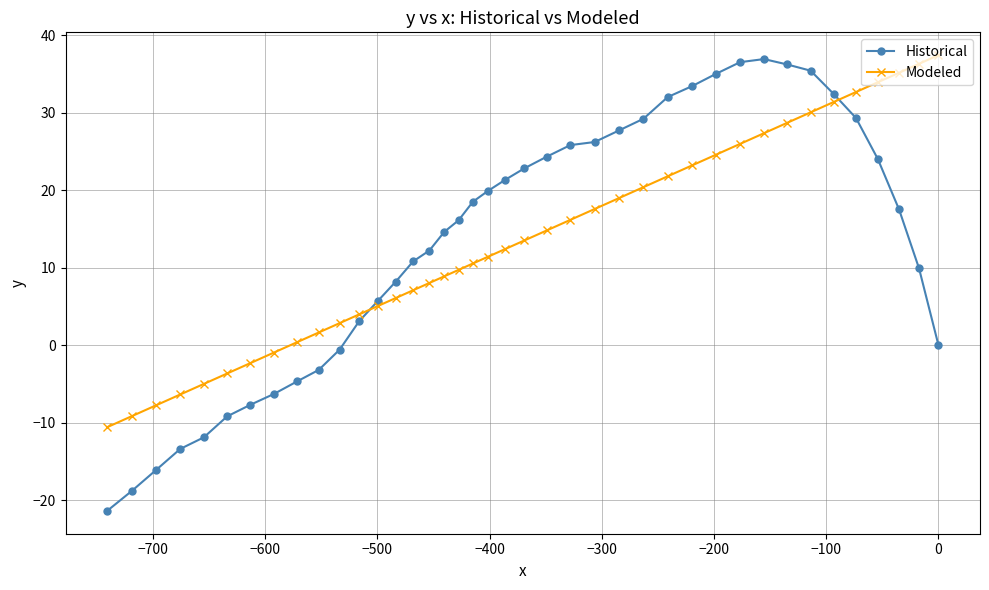

Is this an area chart (filled region under the line)?

No